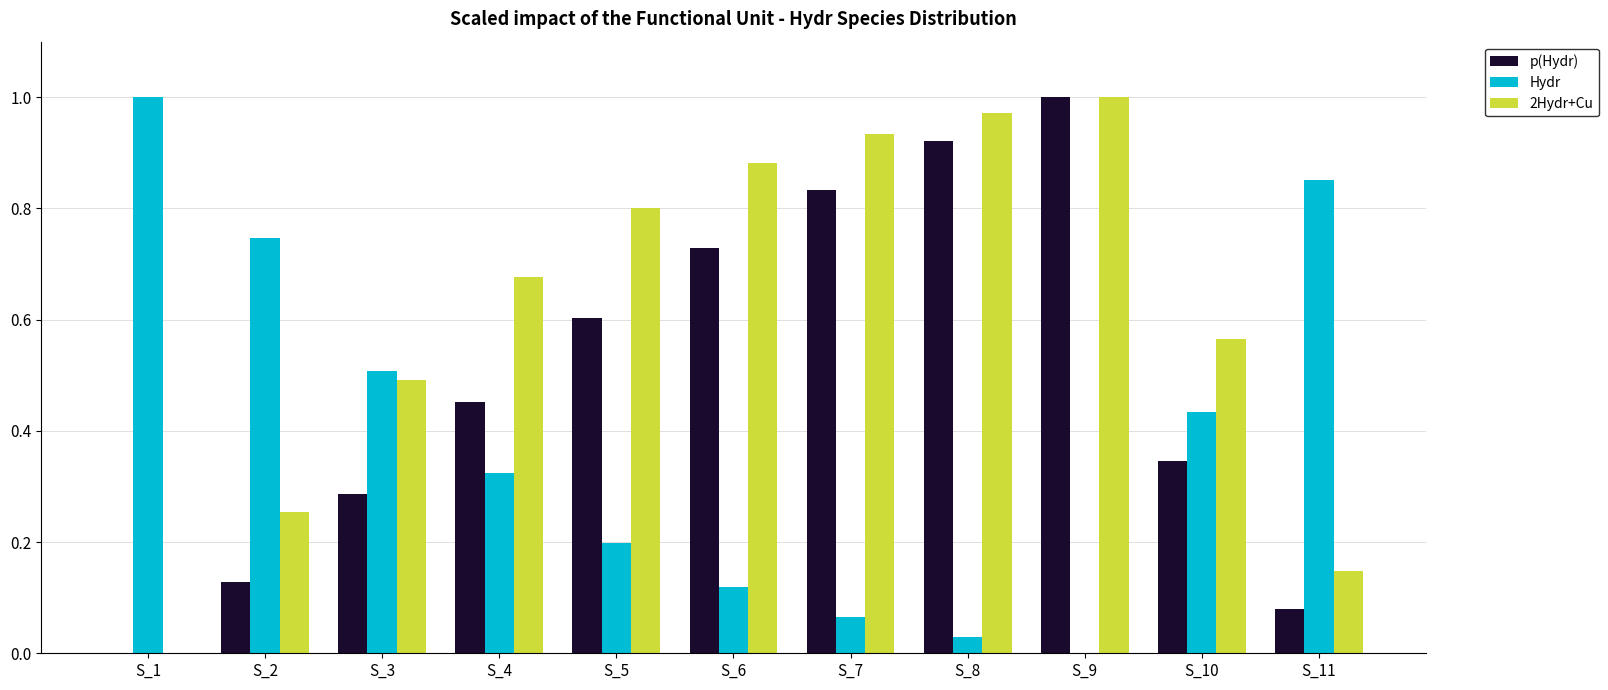

Between S_6 and S_9, which series saw the biggest shift?

p(Hydr)